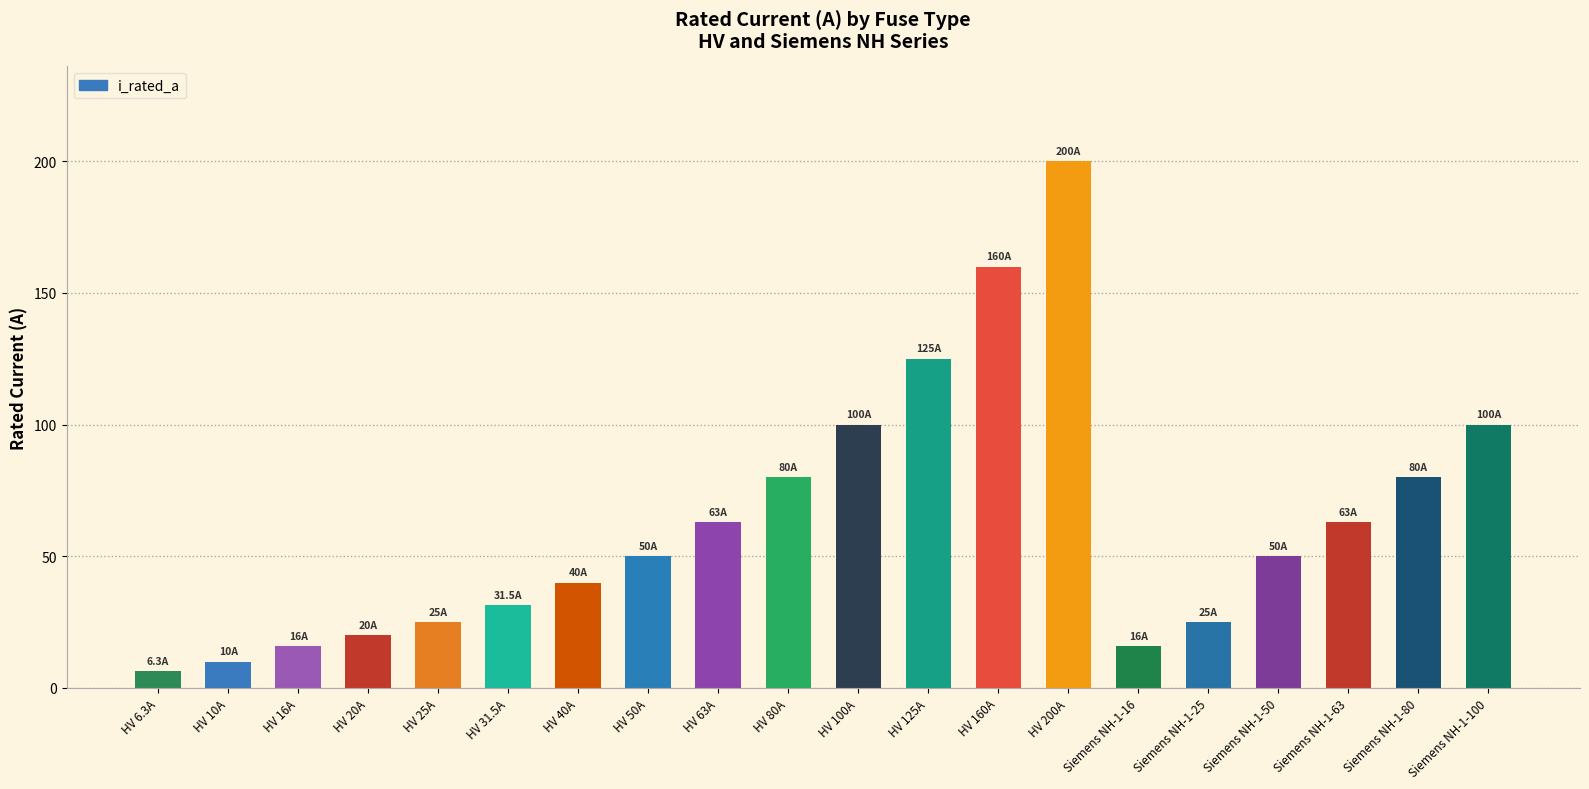

Reading left to right, transcribe all the data shown in this chart.

6.3	10.0	16.0	20.0	25.0	31.5	40.0	50.0	63.0	80.0	100.0	125.0	160.0	200.0	16.0	25.0	50.0	63.0	80.0	100.0